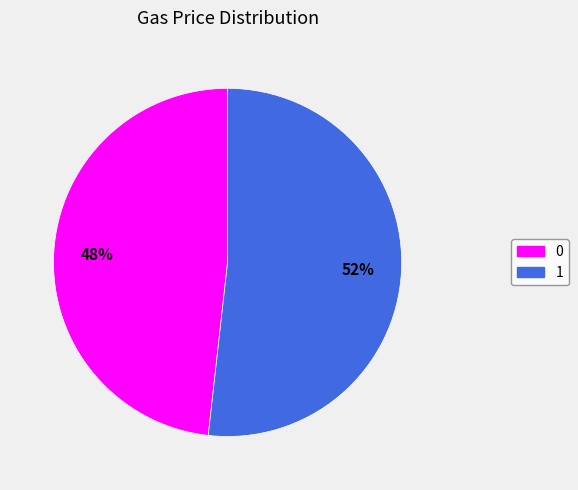

Rank the categories by value from lowest to highest.

0, 1